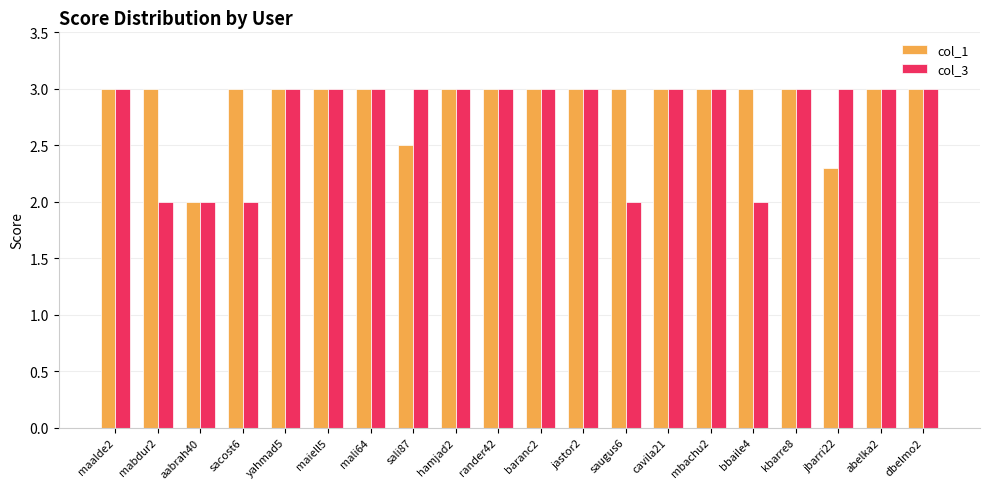

What is the sum of the col_3 values at baranc2 and kbarre8?

6.0